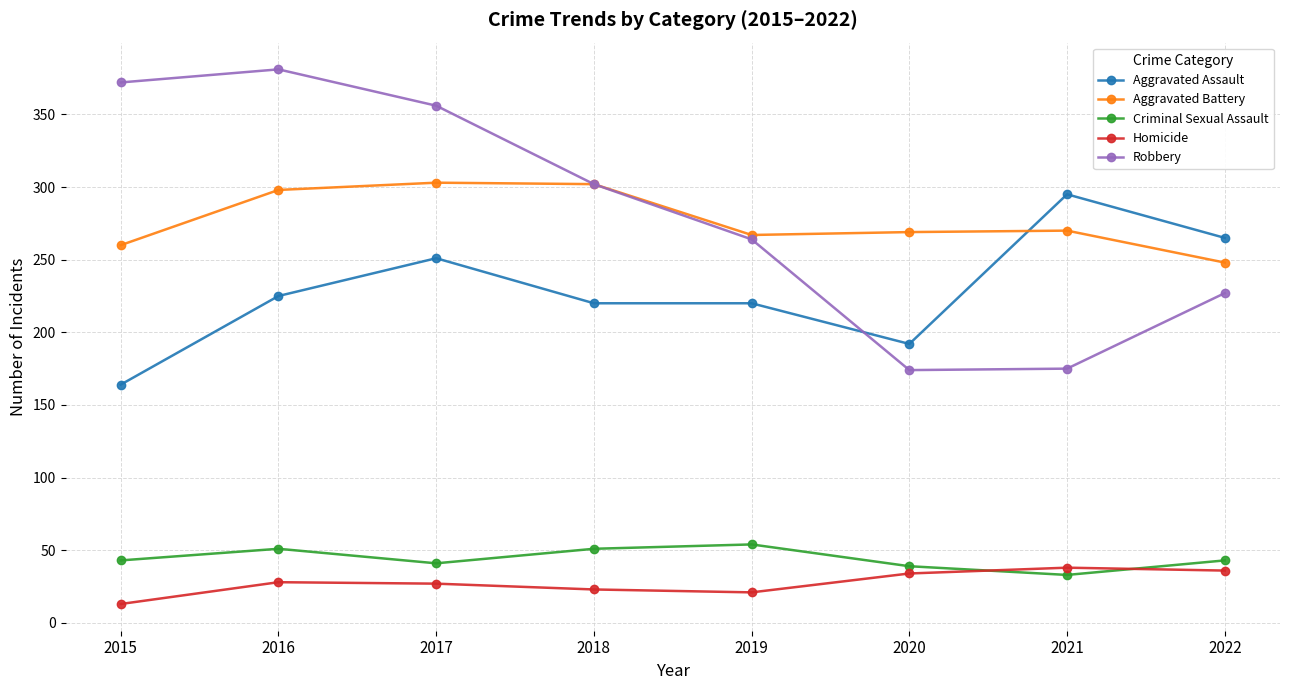

The Aggravated Battery series shows 376 at 2019. True or false?

False